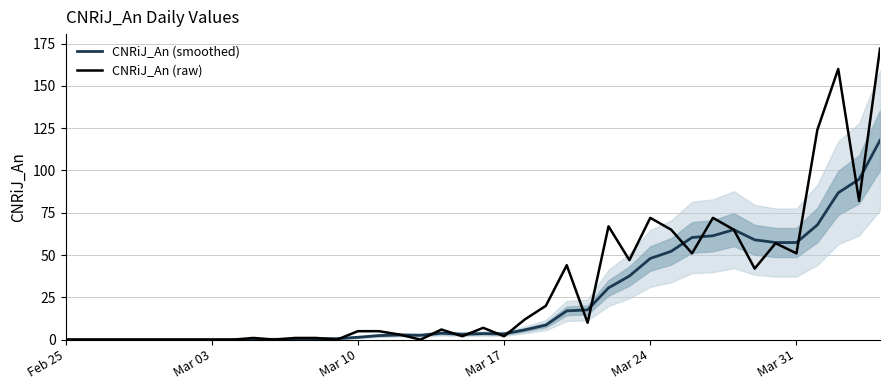

How many distinct data groups are displayed?

2